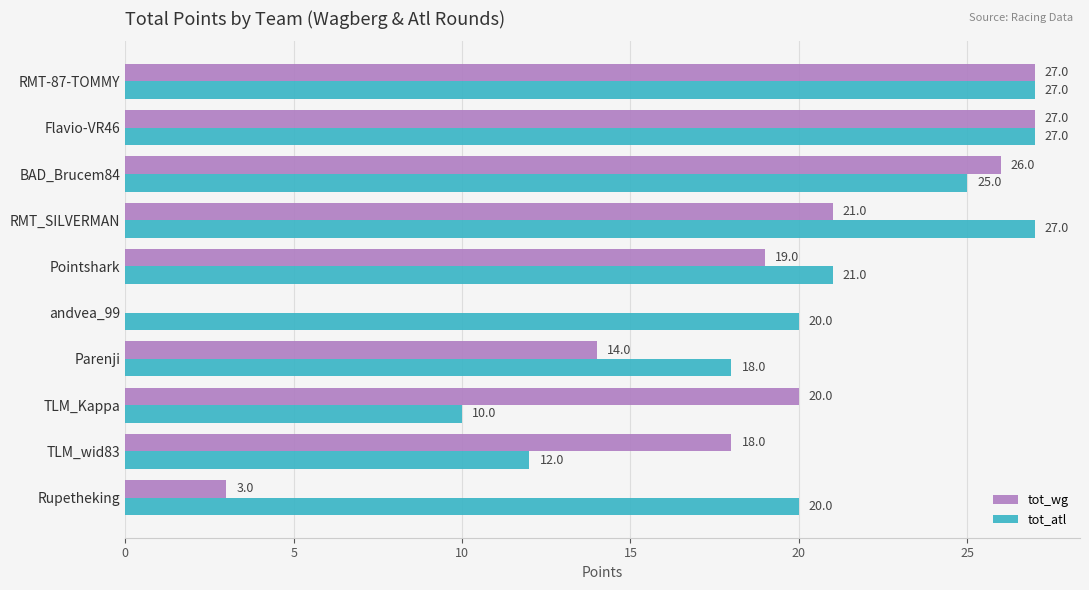

What is the sum of all tot_atl values?

207